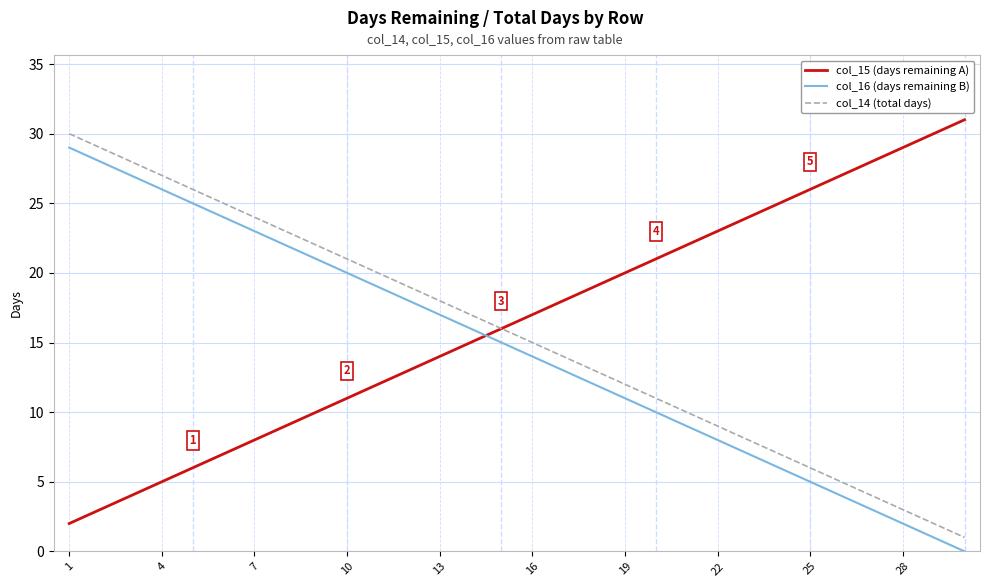

True or false: col_16 (days remaining B) and col_14 (total days) intersect in this chart.

False